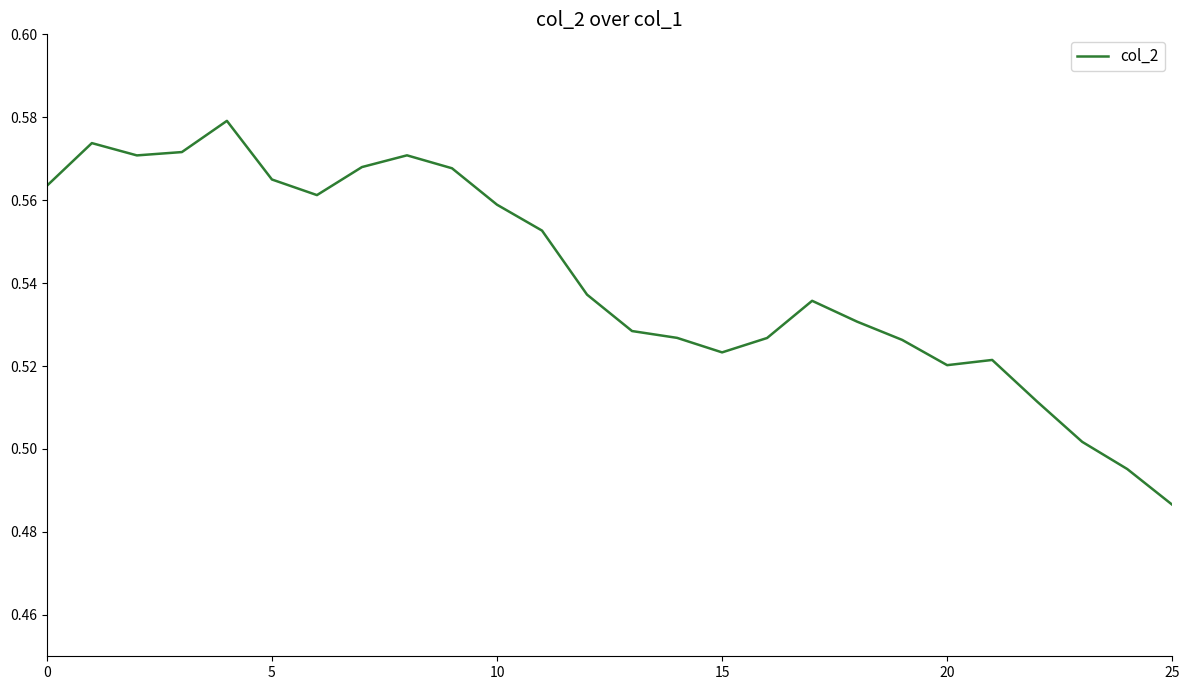

What is the label of the 20th point from the left?

19